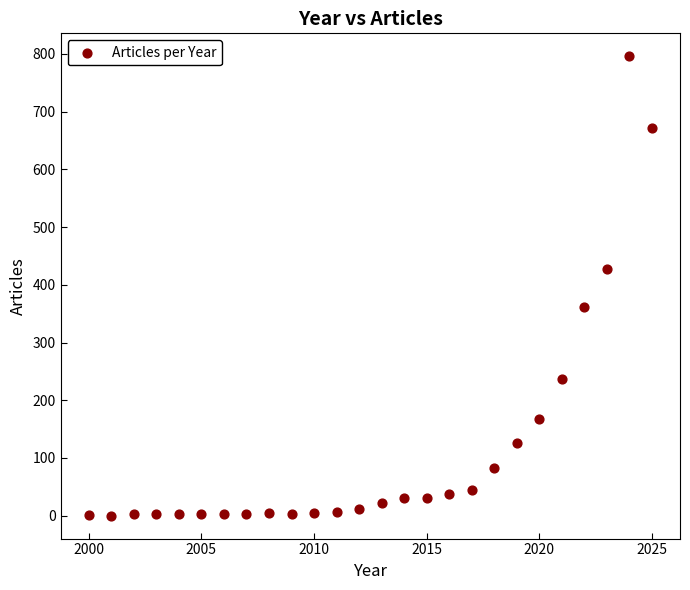

What is the range of X values (max minus min)?

25